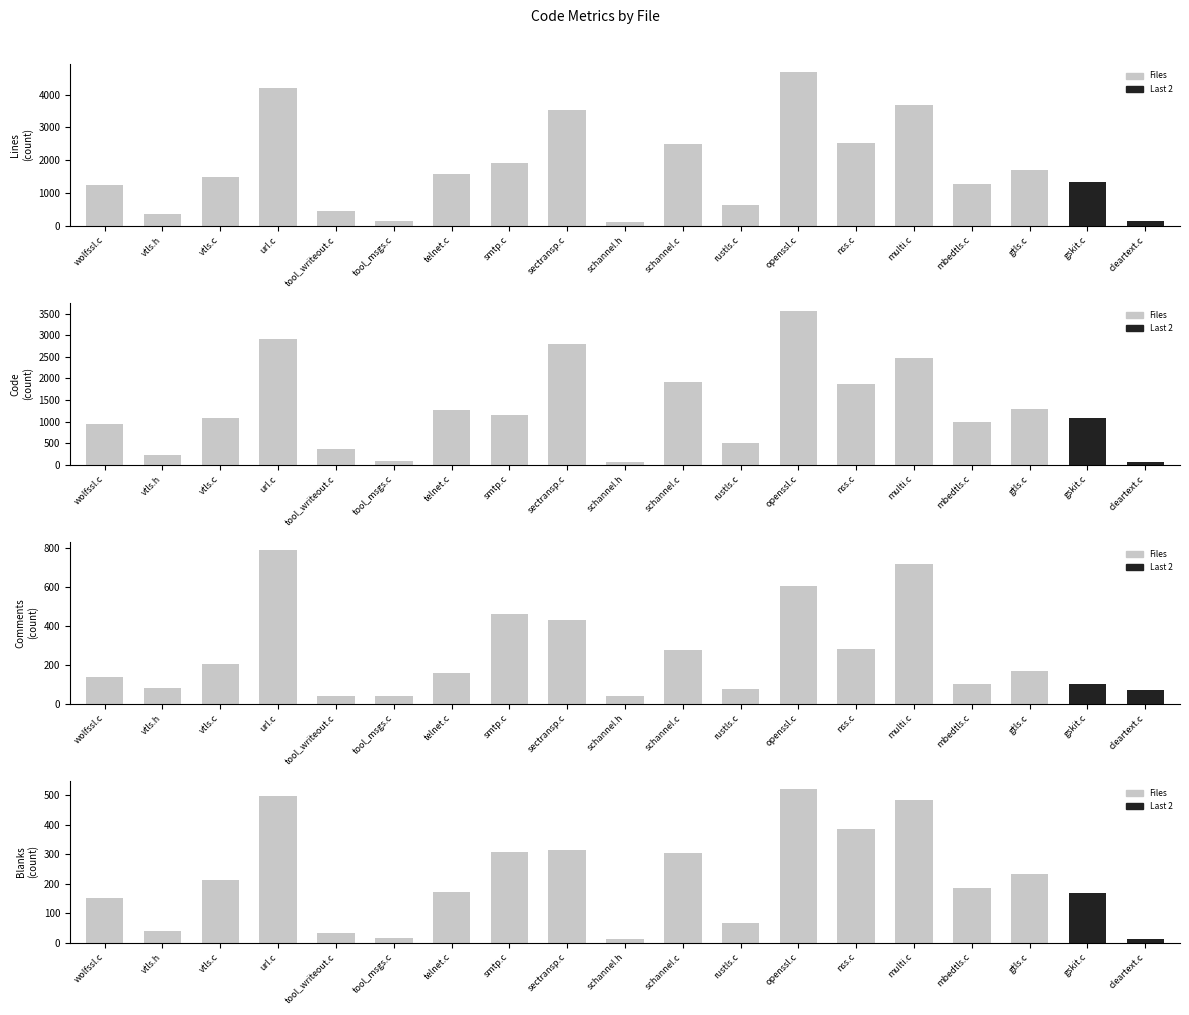

What is the label of the 8th bar from the left?

smtp.c